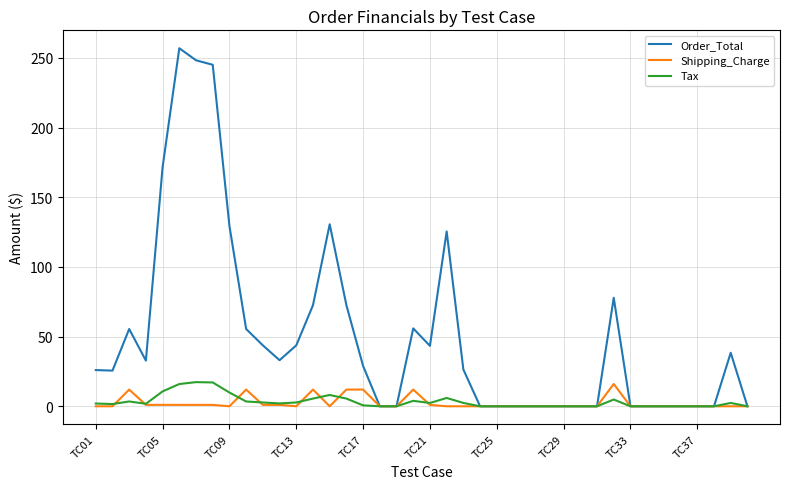

What are all the series names shown in the legend?

Order_Total, Shipping_Charge, Tax